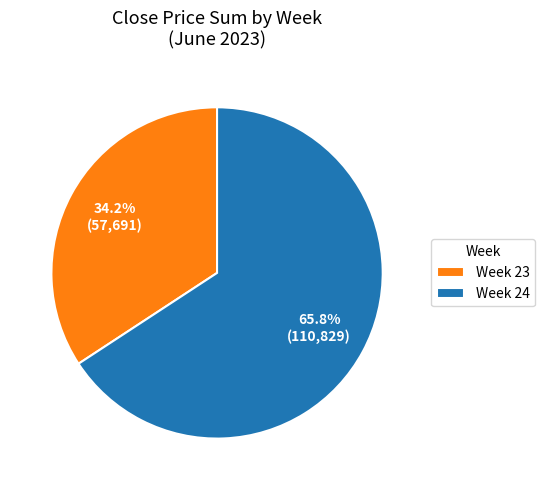

Which slice is the largest?

Week 24